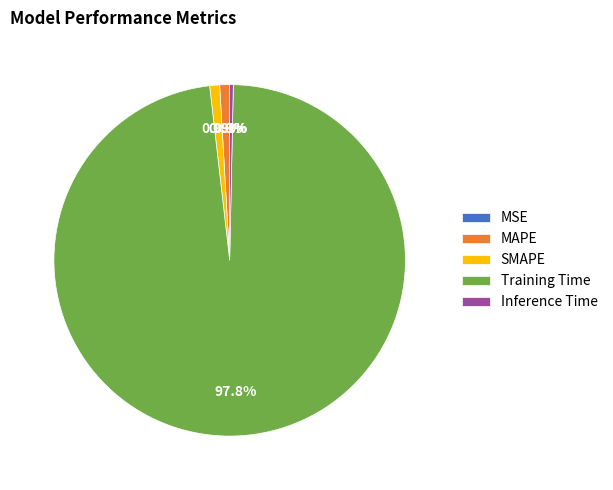

Does Training Time account for over 50% of the chart?

Yes